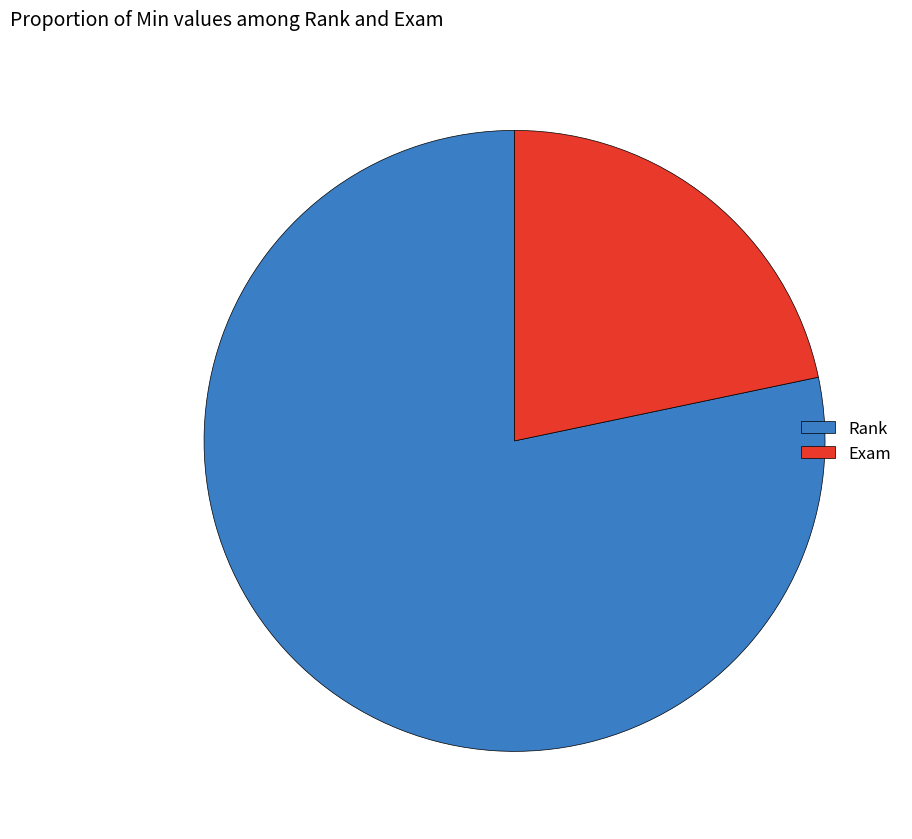

Count the number of slices in the pie.

2